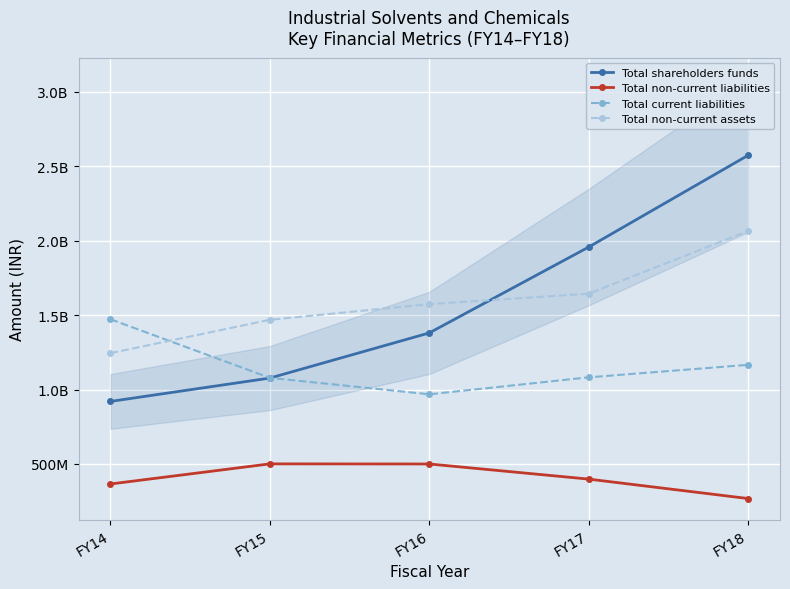

What is the value of the Total non-current liabilities point at the 3rd from the left?

499894000